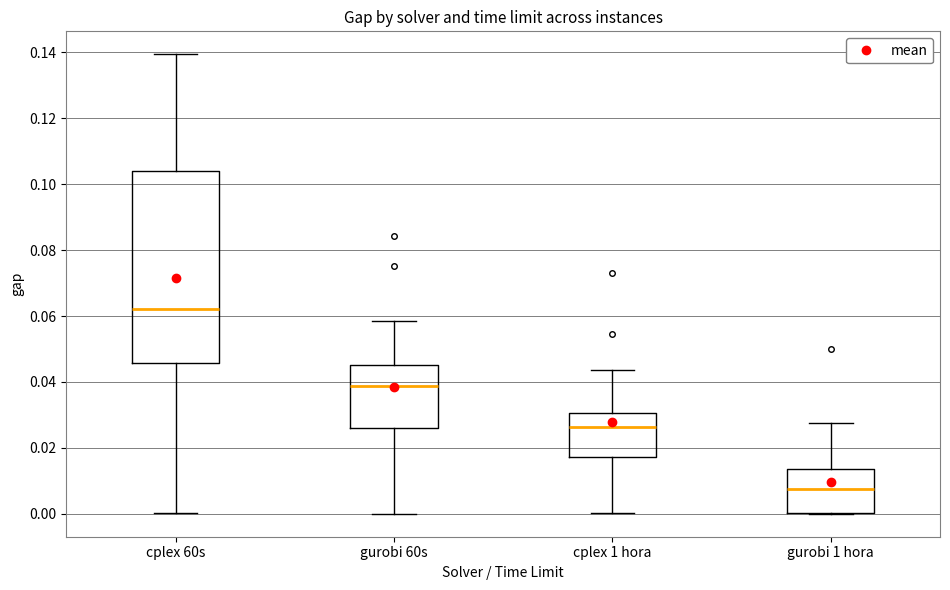

Comparing the boxes themselves (not the whiskers), which one is the tallest?

cplex 60s